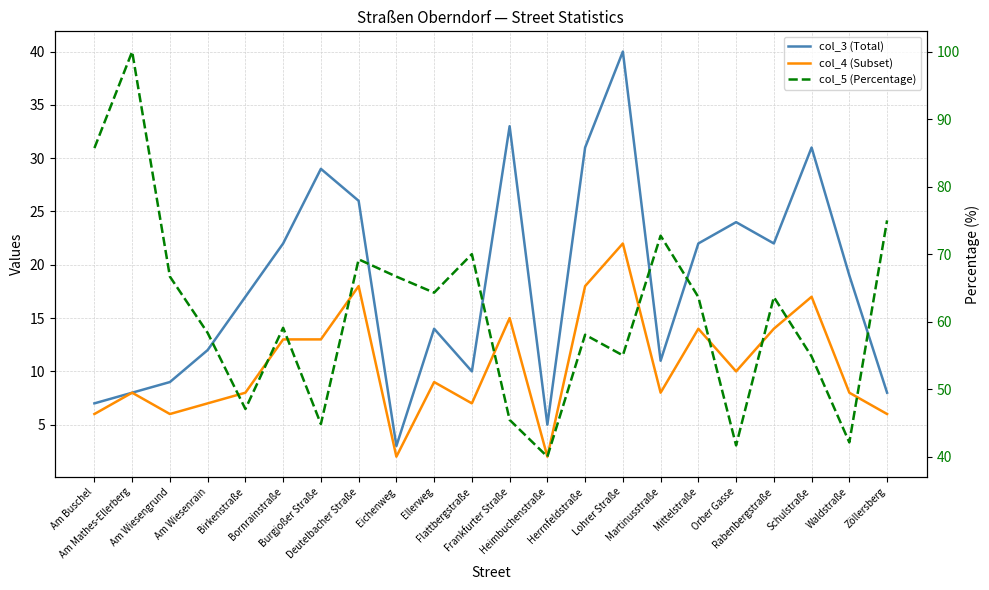

Reading left to right, transcribe all the data shown in this chart.

col_3 (Total): Am Buschel=7.0	Am Mathes-Ellerberg=8.0	Am Wiesengrund=9.0	Am Wiesenrain=12.0	Birkenstraße=17.0	Bornrainstraße=22.0	Burgjoßer Straße=29.0	Deutelbacher Straße=26.0	Eichenweg=3.0	Ellerweg=14.0	Flattbergstraße=10.0	Frankfurter Straße=33.0	Heimbuchenstraße=5.0	Herrnfeldstraße=31.0	Lohrer Straße=40.0	Martinusstraße=11.0	Mittelstraße=22.0	Orber Gasse=24.0	Rabenbergstraße=22.0	Schulstraße=31.0	Waldstraße=19.0	Zöllersberg=8.0
col_4 (Subset): Am Buschel=6.0	Am Mathes-Ellerberg=8.0	Am Wiesengrund=6.0	Am Wiesenrain=7.0	Birkenstraße=8.0	Bornrainstraße=13.0	Burgjoßer Straße=13.0	Deutelbacher Straße=18.0	Eichenweg=2.0	Ellerweg=9.0	Flattbergstraße=7.0	Frankfurter Straße=15.0	Heimbuchenstraße=2.0	Herrnfeldstraße=18.0	Lohrer Straße=22.0	Martinusstraße=8.0	Mittelstraße=14.0	Orber Gasse=10.0	Rabenbergstraße=14.0	Schulstraße=17.0	Waldstraße=8.0	Zöllersberg=6.0
col_5 (Percentage): Am Buschel=85.7	Am Mathes-Ellerberg=100.0	Am Wiesengrund=66.7	Am Wiesenrain=58.3	Birkenstraße=47.1	Bornrainstraße=59.1	Burgjoßer Straße=44.8	Deutelbacher Straße=69.2	Eichenweg=66.7	Ellerweg=64.3	Flattbergstraße=70.0	Frankfurter Straße=45.5	Heimbuchenstraße=40.0	Herrnfeldstraße=58.1	Lohrer Straße=55.0	Martinusstraße=72.7	Mittelstraße=63.6	Orber Gasse=41.7	Rabenbergstraße=63.6	Schulstraße=54.8	Waldstraße=42.1	Zöllersberg=75.0